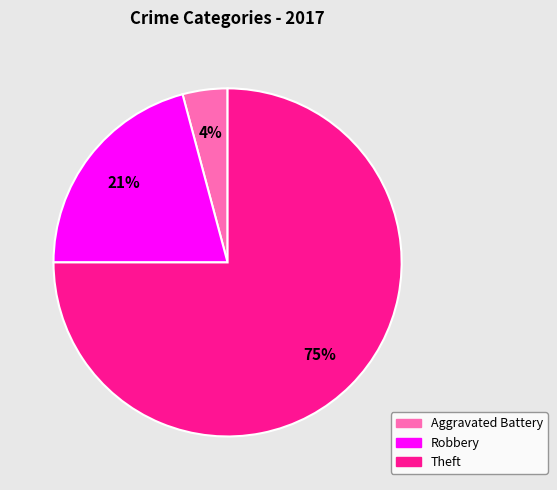

To the nearest percent, what is the difference between the largest and smallest slice percentages?

71%